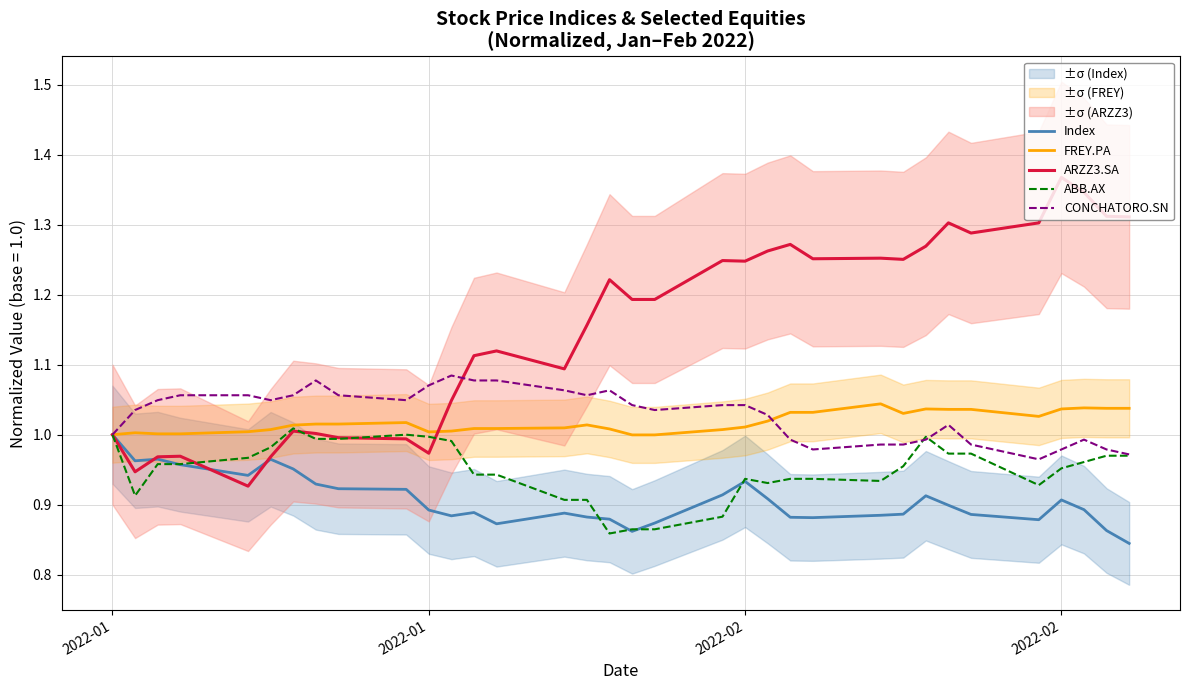

What is the difference between the maximum and minimum values in the CONCHATORO.SN series?

0.1